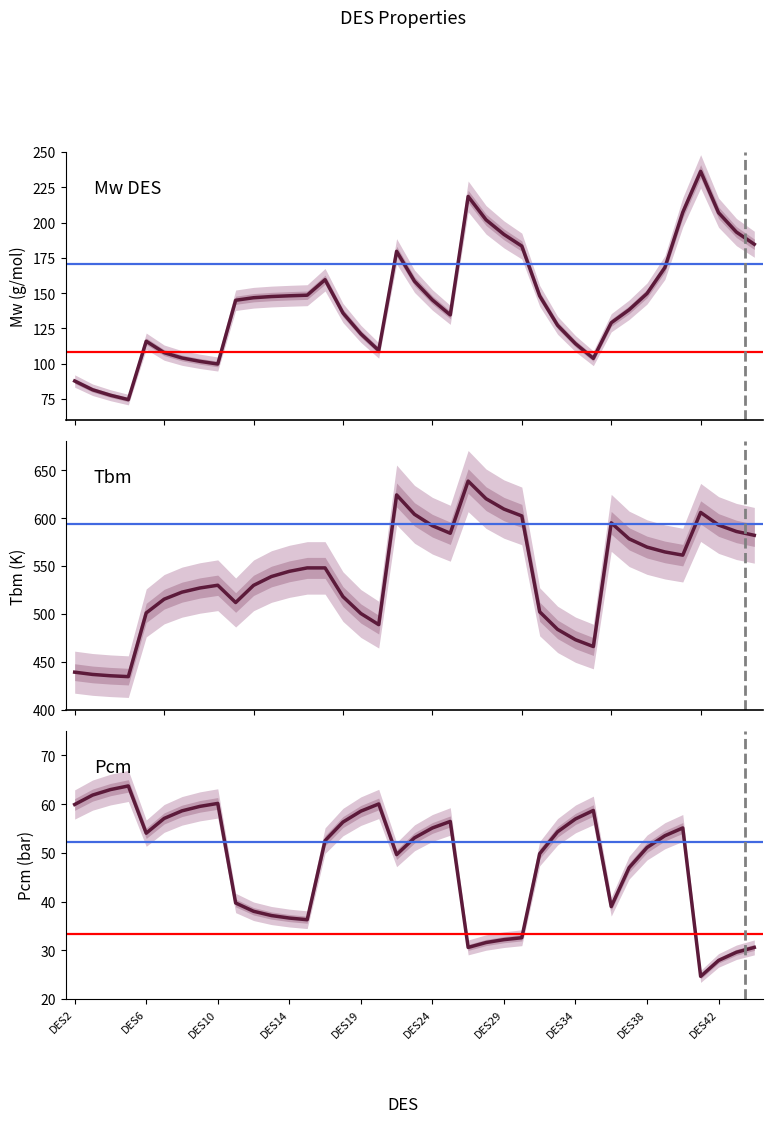

Rank the series by their maximum value, from highest to lowest.

Tbm, Mw DES, Pcm